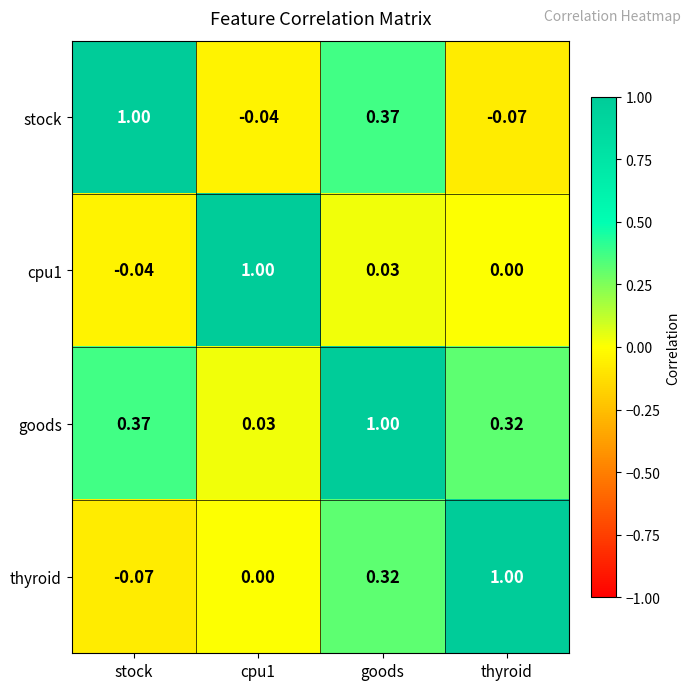

Is the value of cpu1 at thyroid greater than the value of stock at thyroid?

Yes